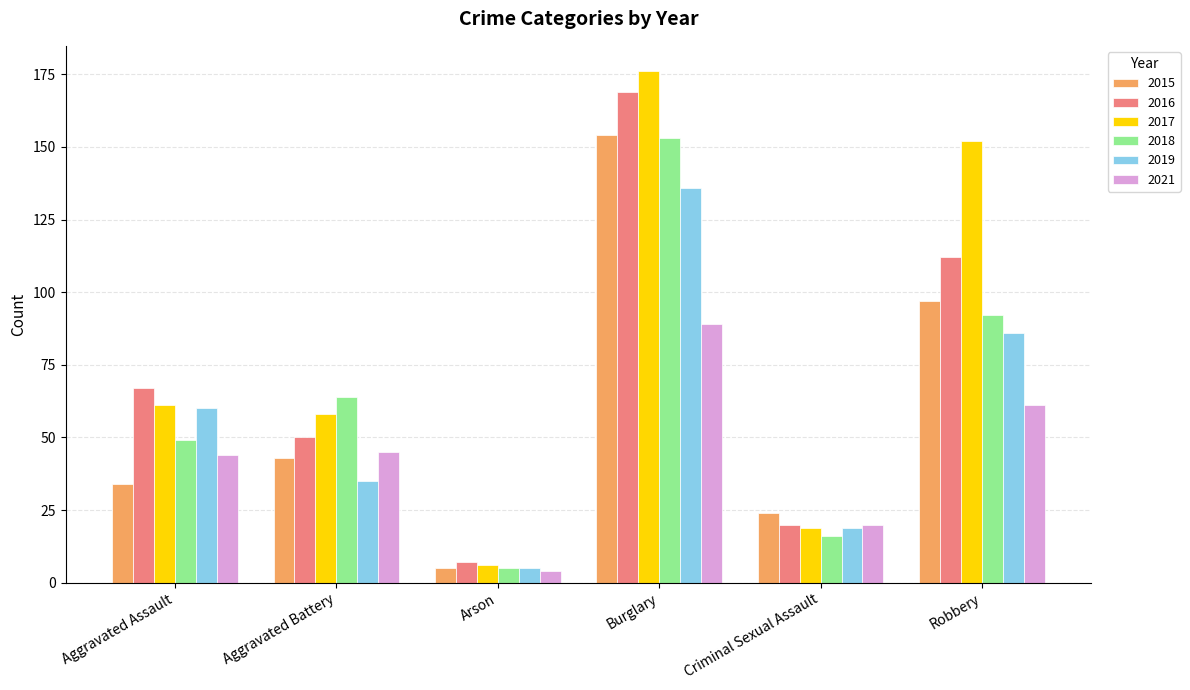

What is the difference between the highest and lowest values at Criminal Sexual Assault?

8